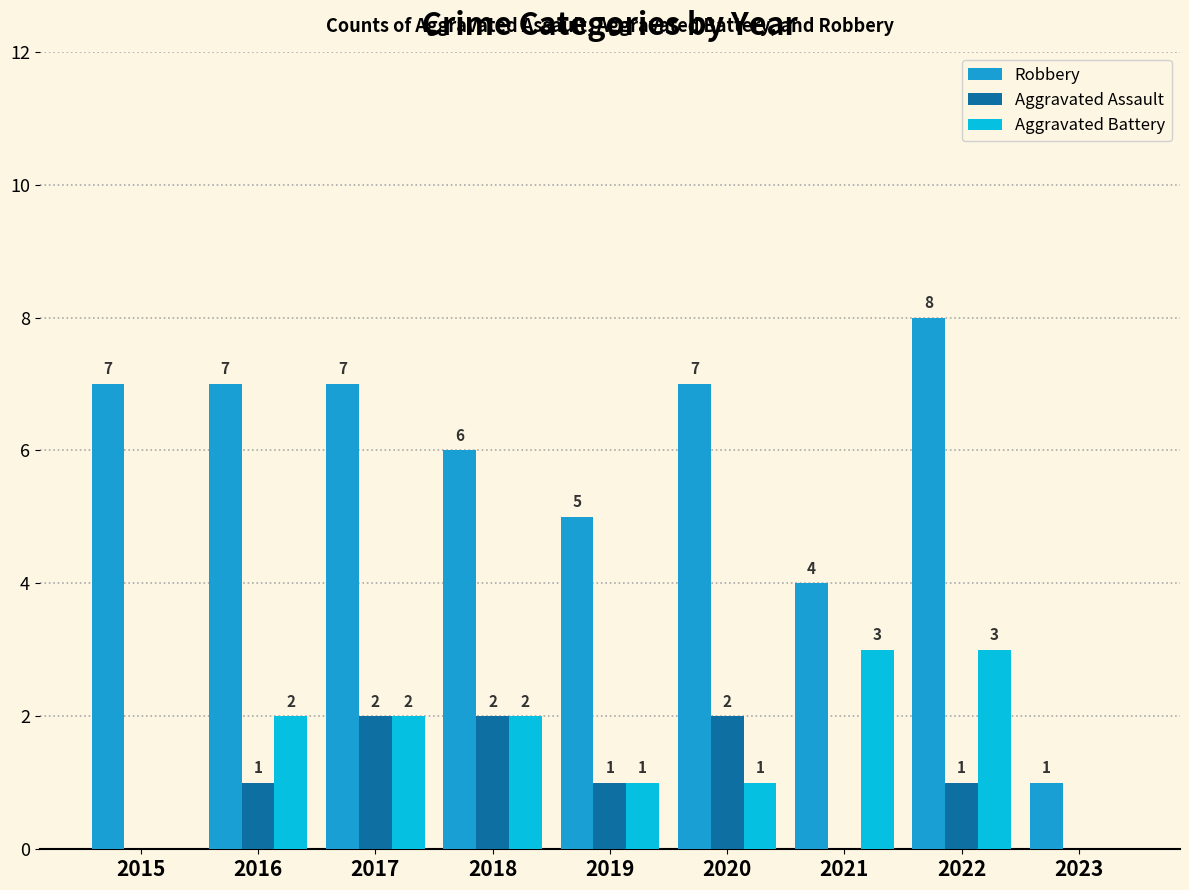

True or false: Aggravated Battery has a value of 2 at 2019.

False